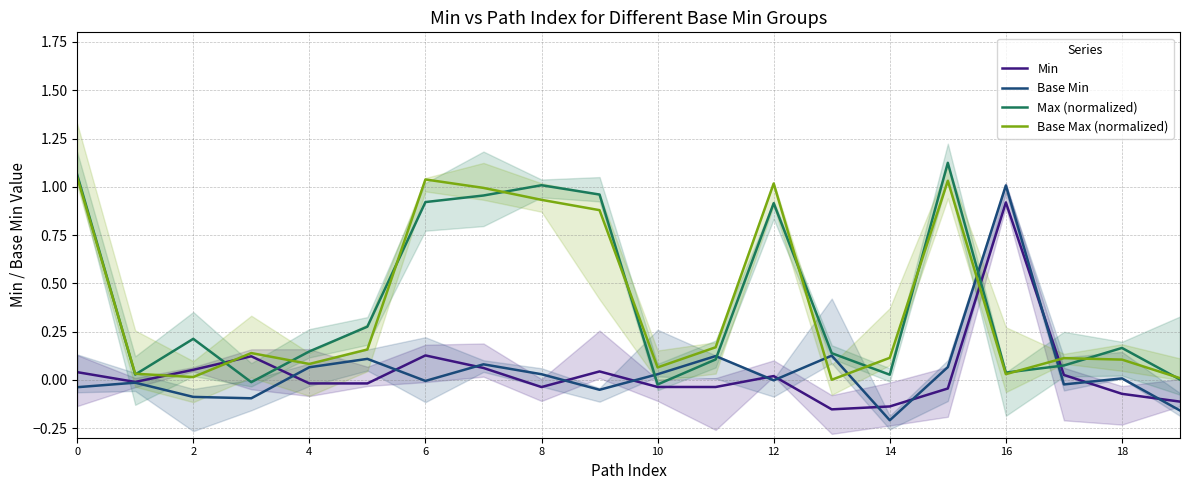

What are all the series names shown in the legend?

Min, Base Min, Max (normalized), Base Max (normalized)